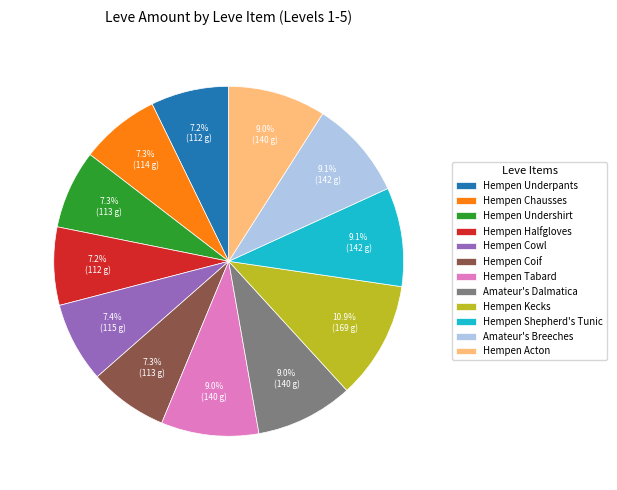

Approximately how many times larger is the value at Hempen Acton compared to Amateur's Breeches?

1.0